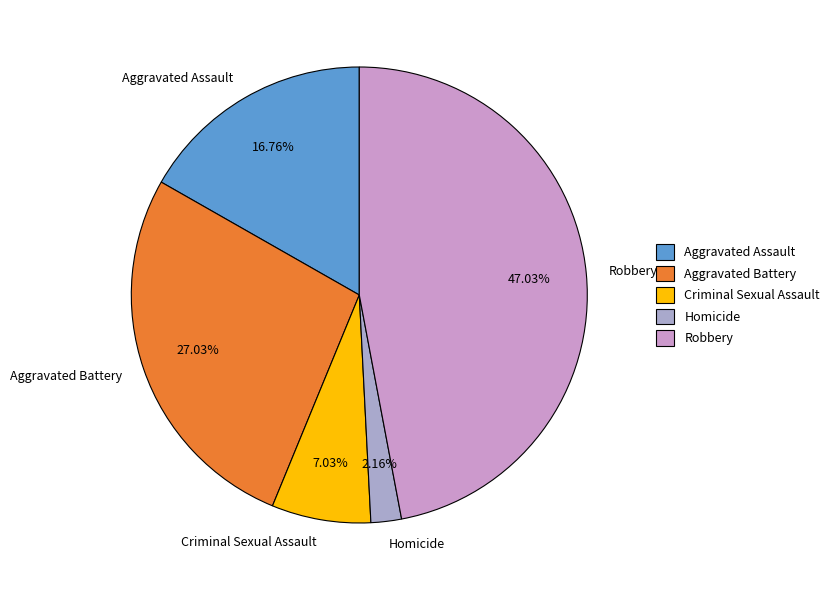

Is it true that Homicide is 11% of the pie?

False